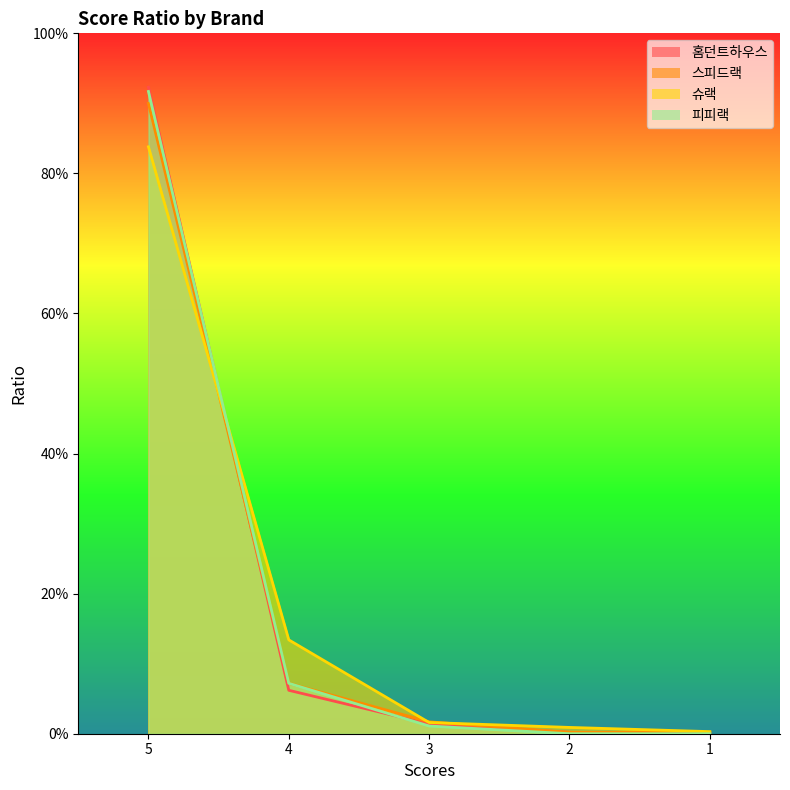

Is it true that 슈랙 equals 0.0 at 2?

False